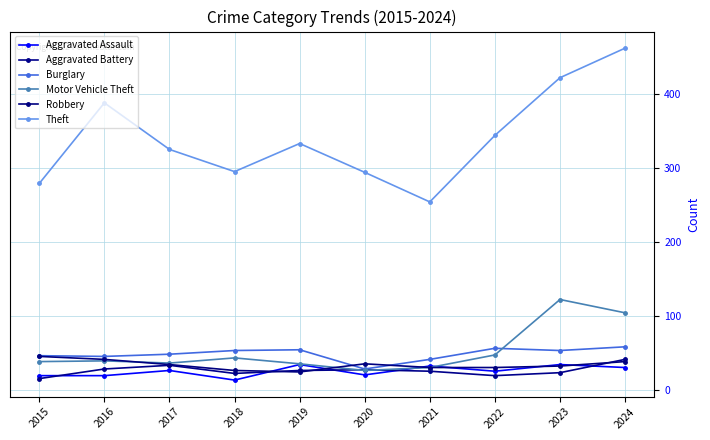

What is the sum of the Aggravated Assault values at 2016 and 2018?

32